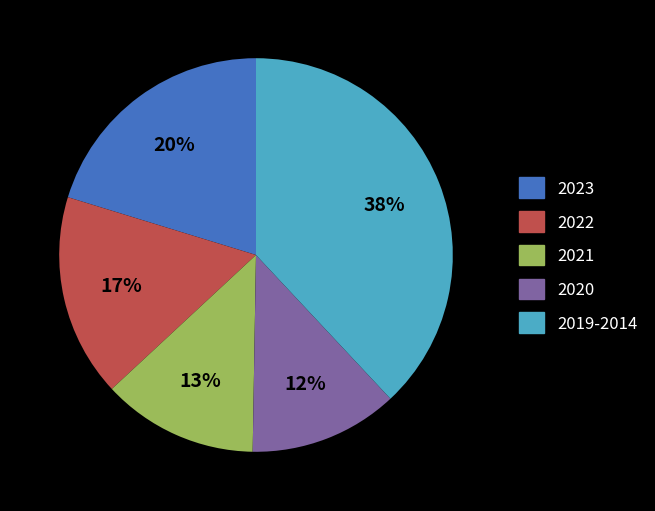

How many slices are in this pie chart?

5